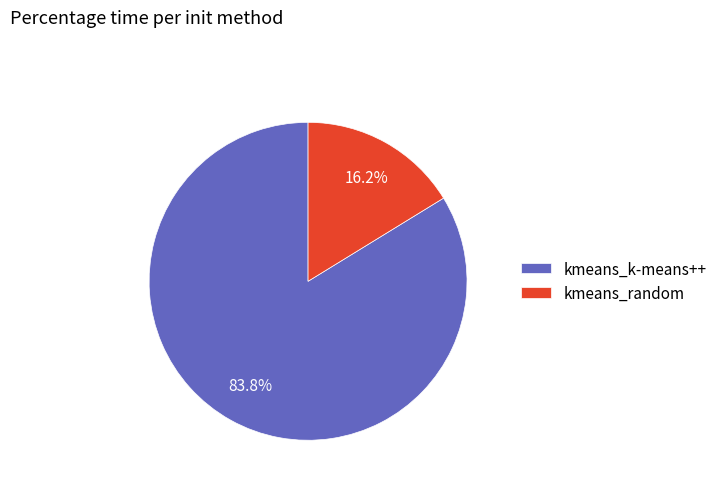

Is there a majority slice in this chart?

Yes